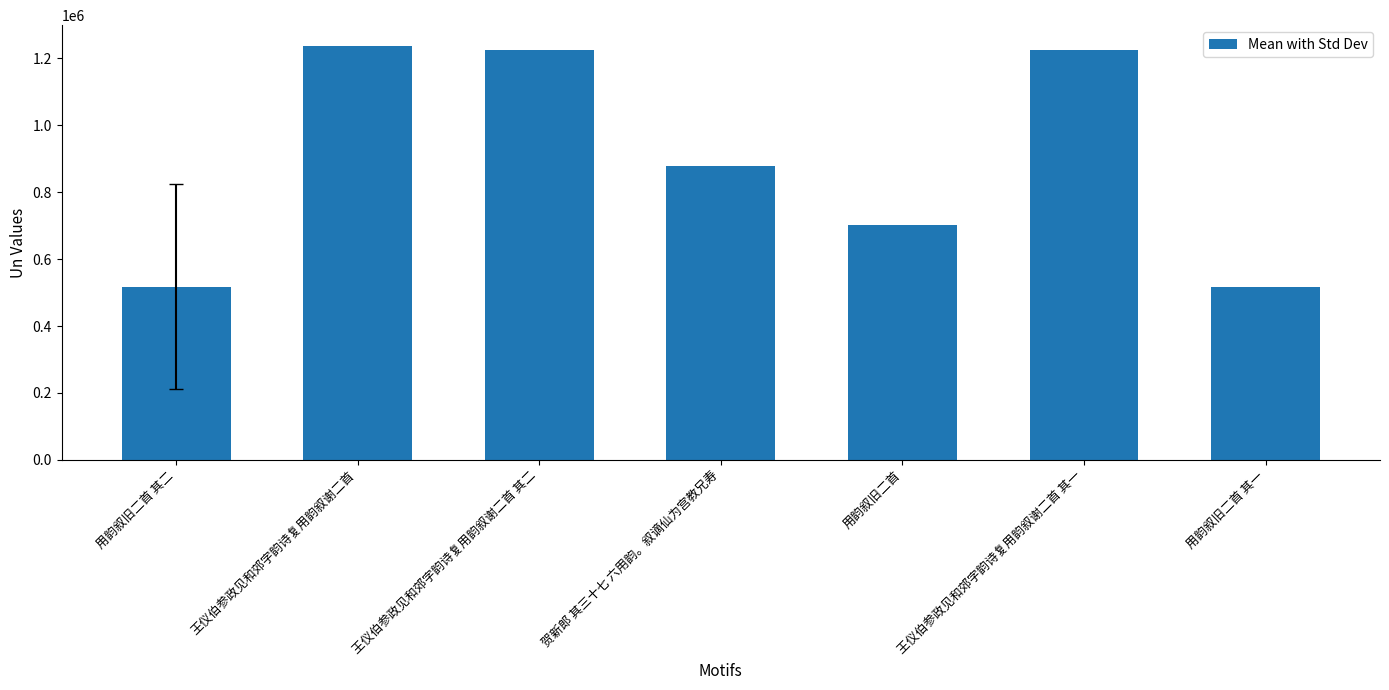

What is the difference between the second highest and second lowest values?

705876